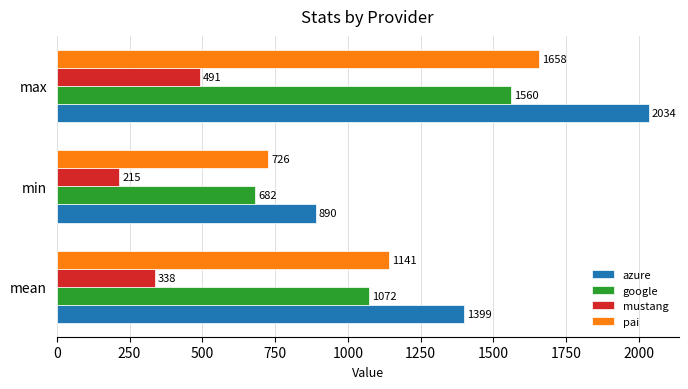

Read the google value at mean.

1072.3